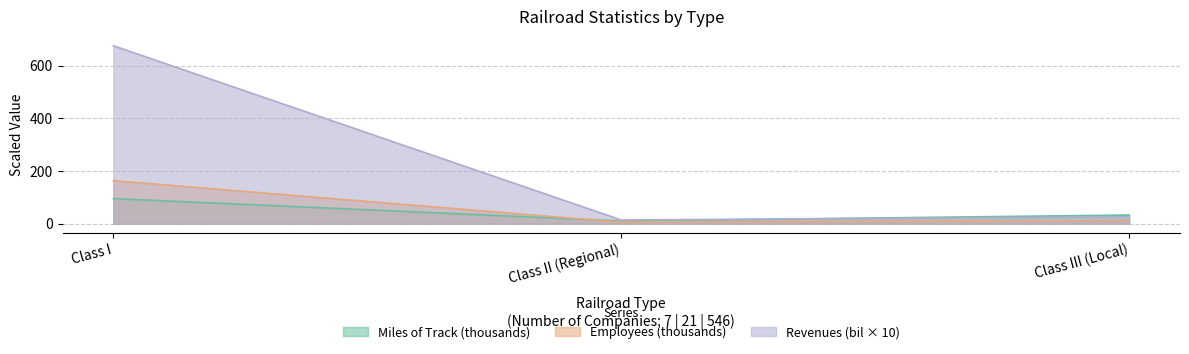

Which series has the largest total across all categories?

Revenues (bil × 10)